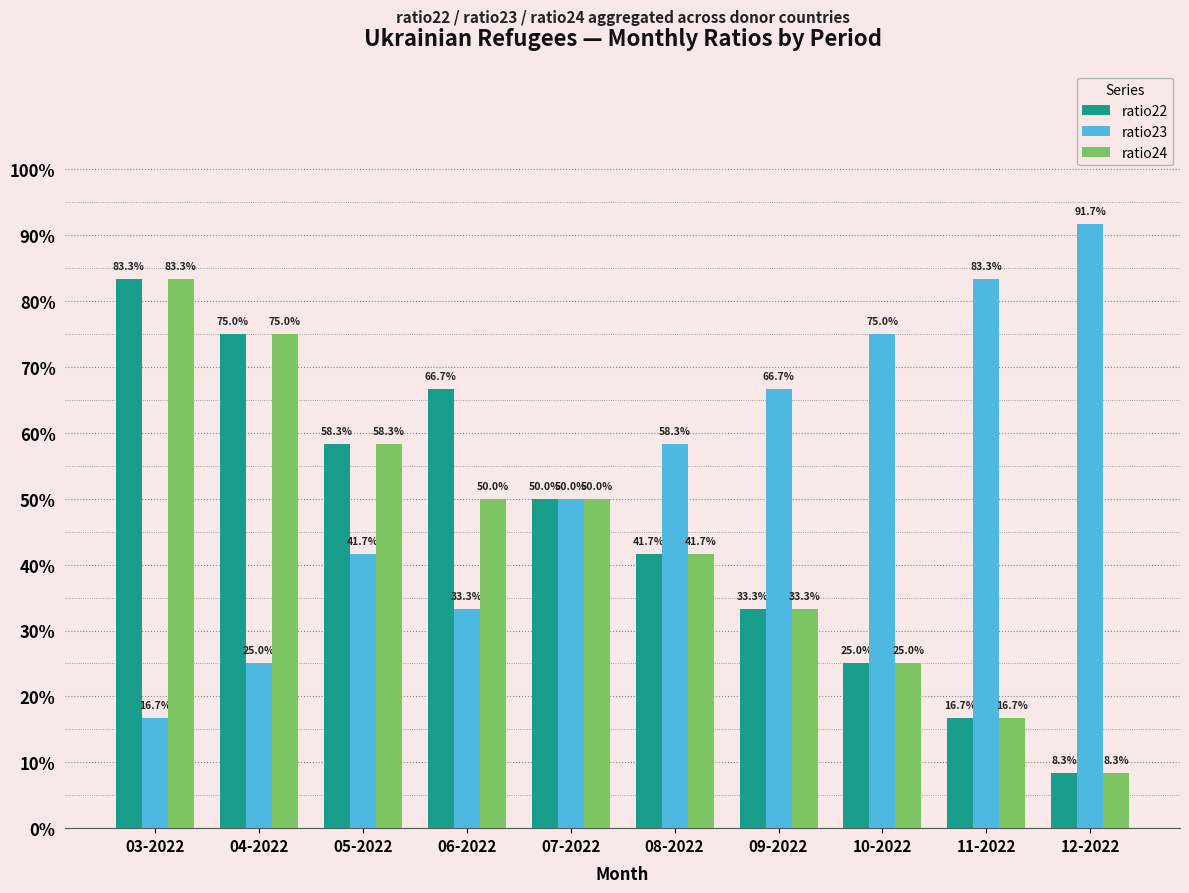

Reading left to right, extract all data points from this chart.

ratio22: 0.8	0.8	0.6	0.7	0.5	0.4	0.3	0.2	0.2	0.1
ratio23: 0.2	0.2	0.4	0.3	0.5	0.6	0.7	0.8	0.8	0.9
ratio24: 0.8	0.8	0.6	0.5	0.5	0.4	0.3	0.2	0.2	0.1